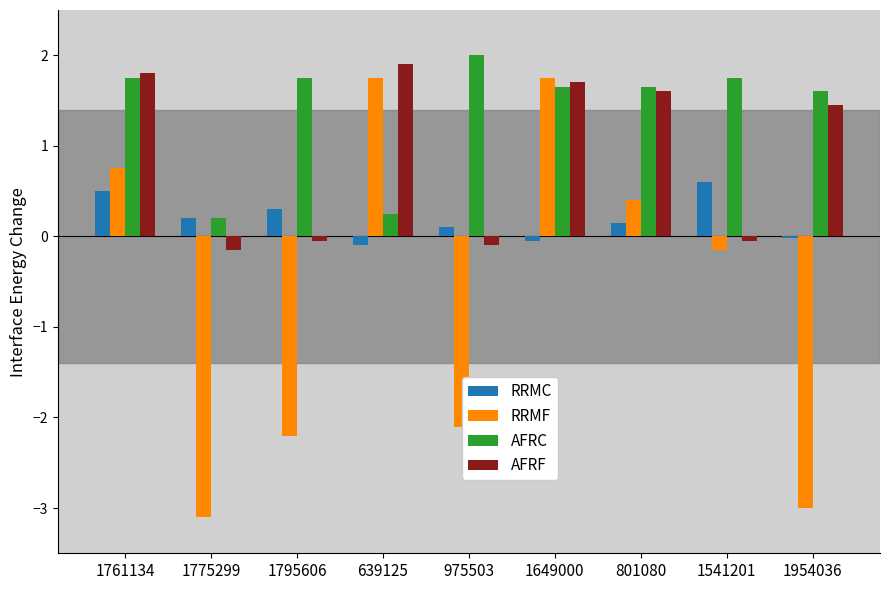

Which series has the widest spread of values?

RRMF